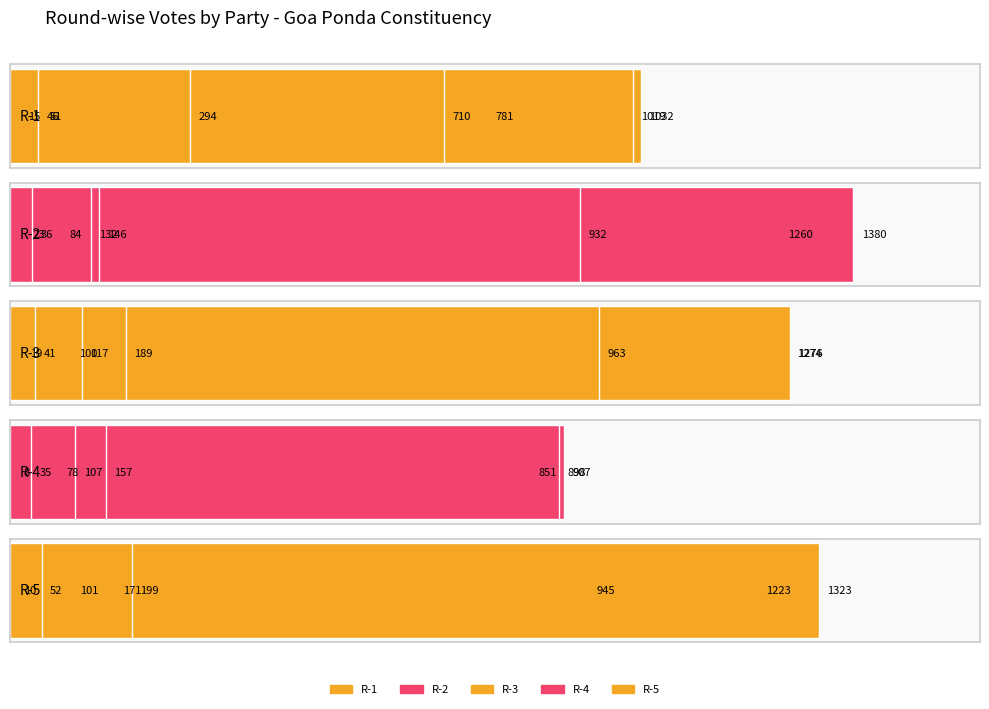

Rank the series by their maximum value, from lowest to highest.

R-4, R-1, R-3, R-5, R-2